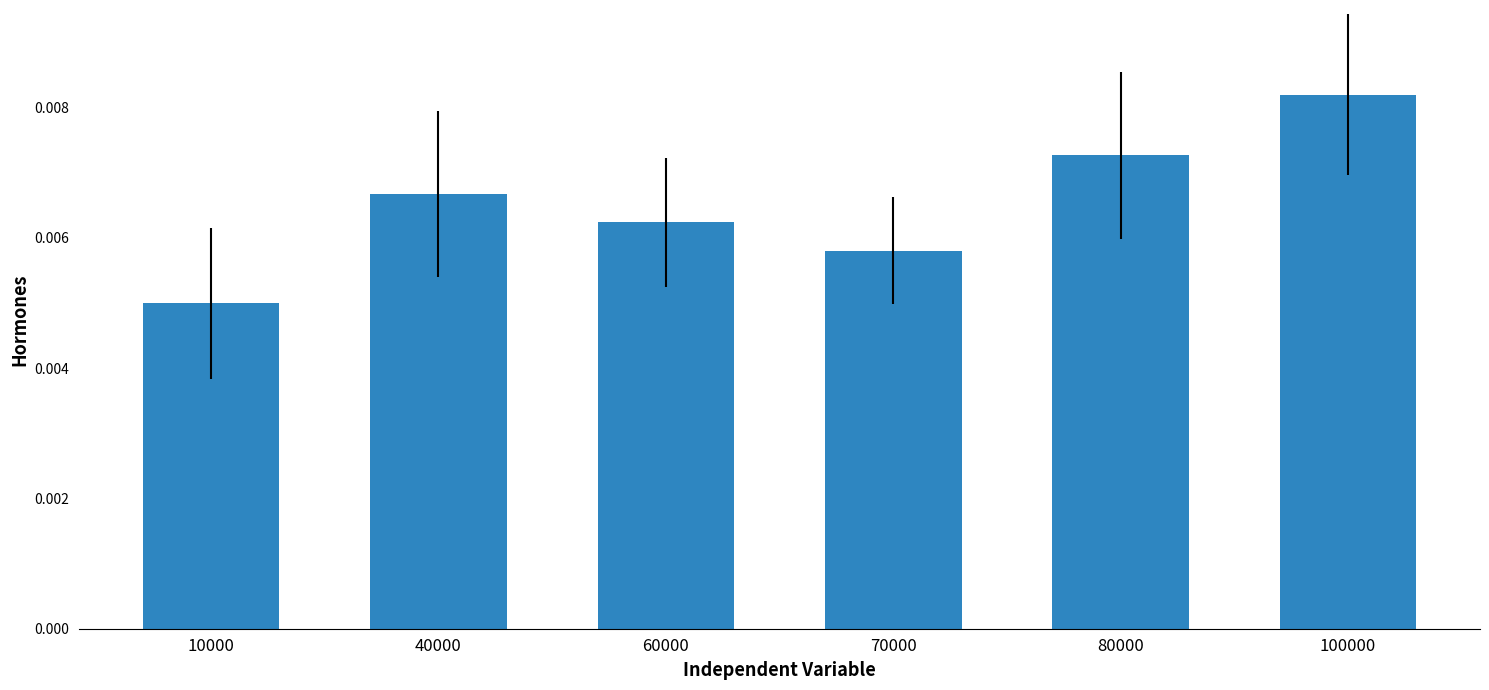

List the labels in order of value, smallest first.

10000, 70000, 60000, 40000, 80000, 100000